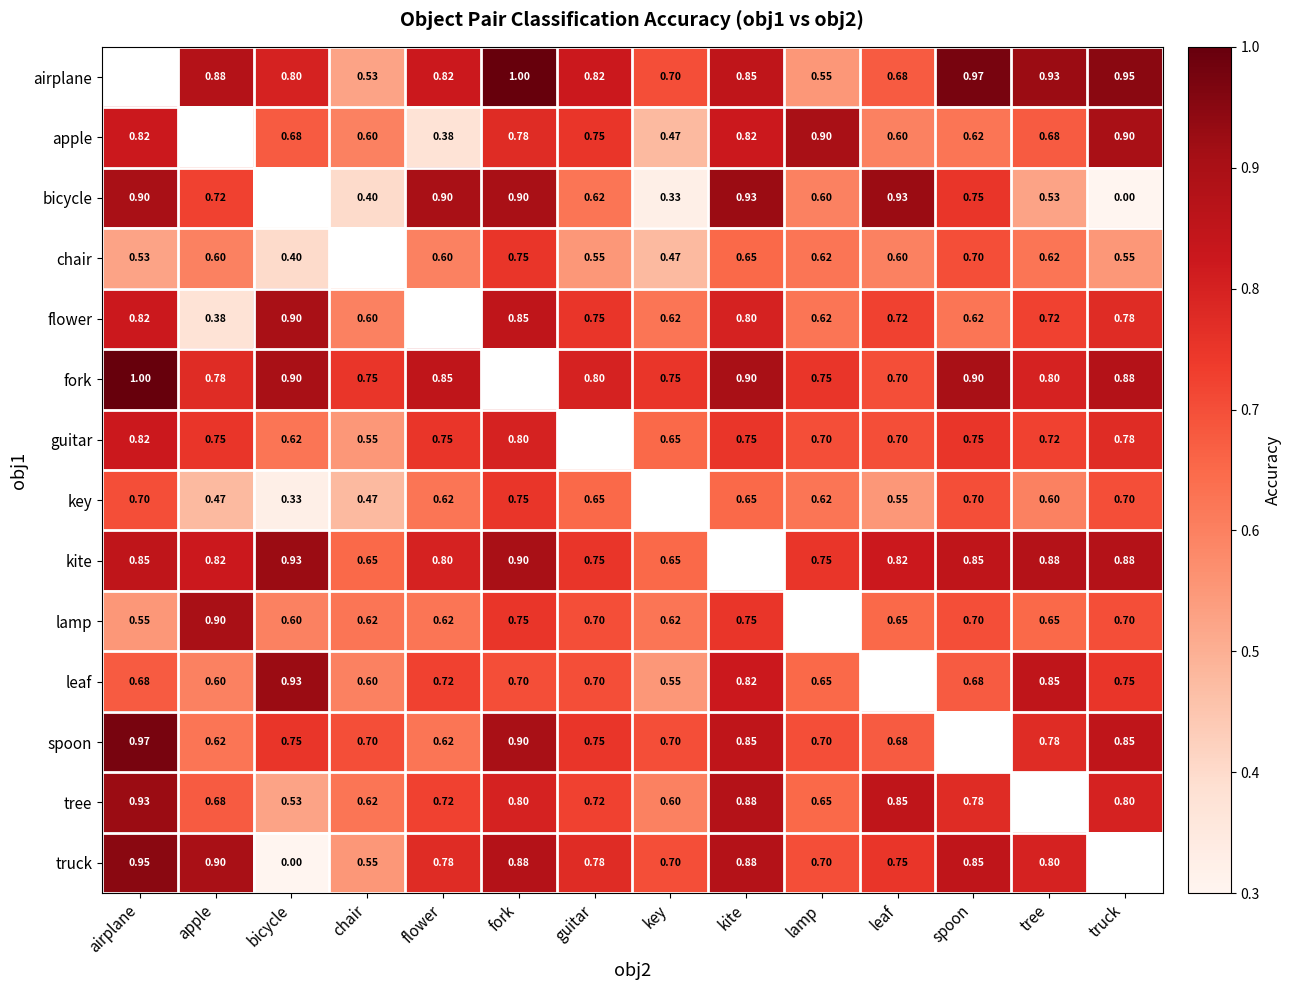

Is the value of flower at kite greater than the value of airplane at guitar?

No